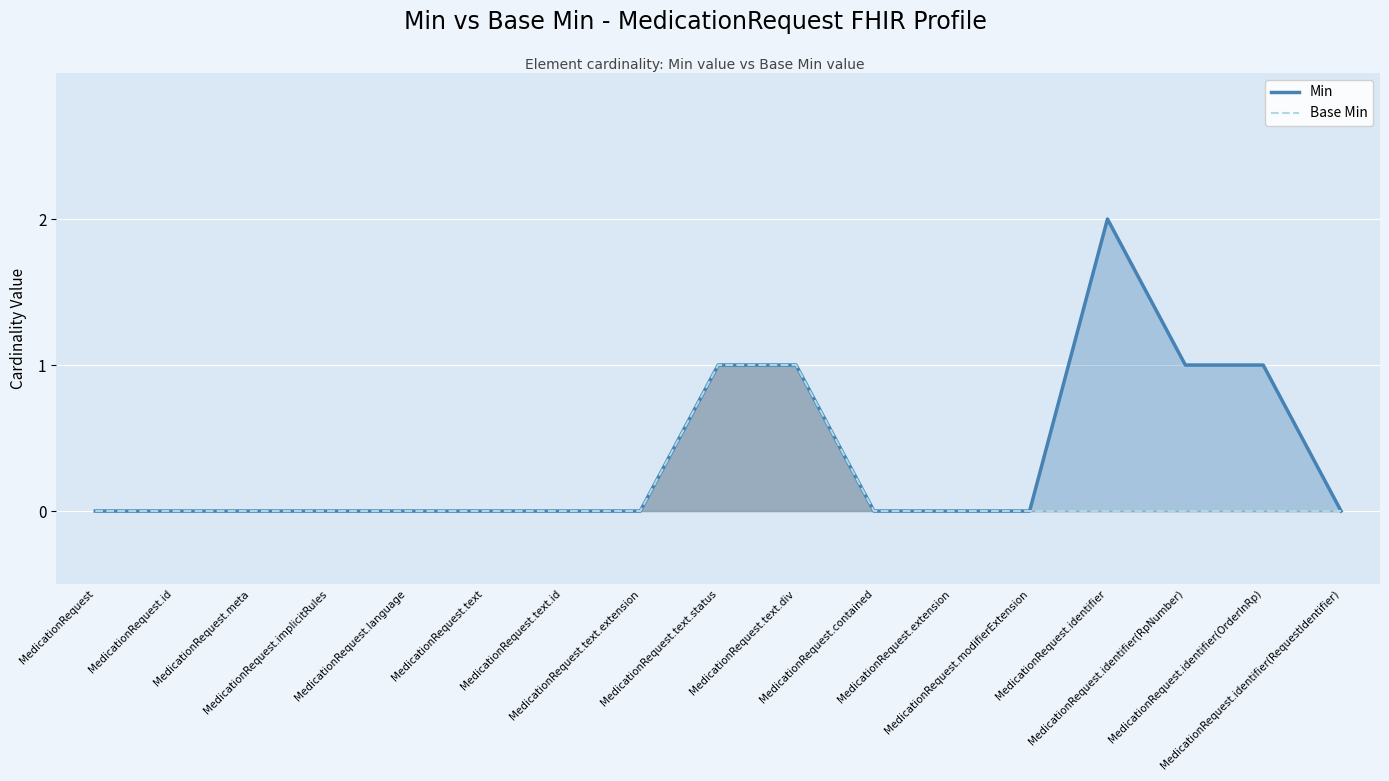

List the series in order of their overall mean, lowest first.

Base Min, Min